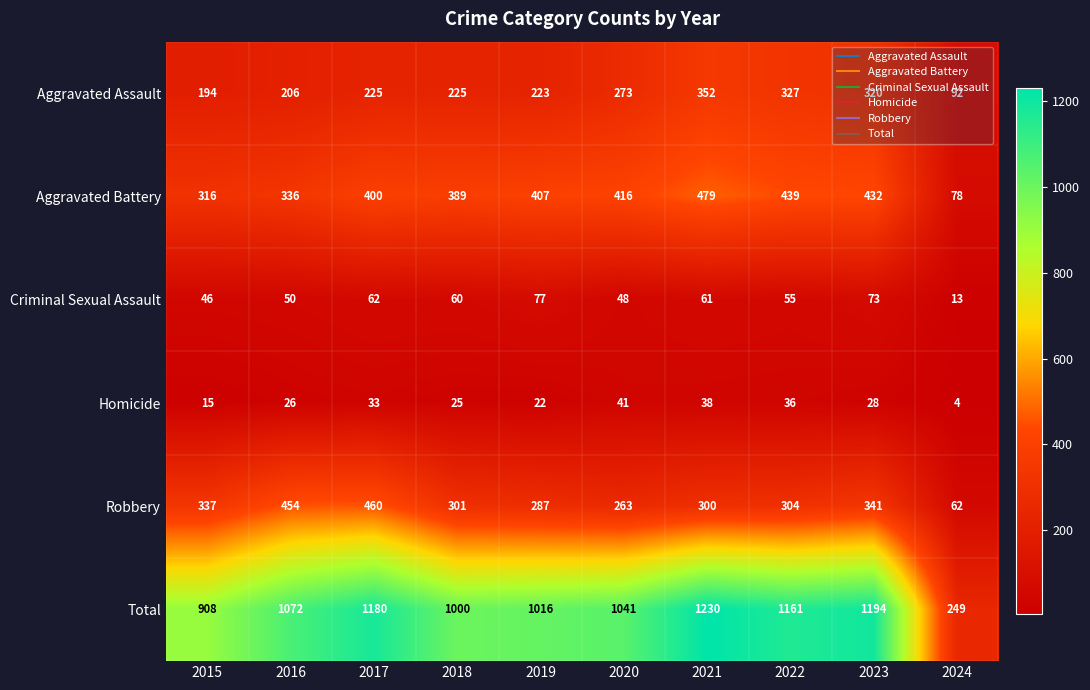

Which label corresponds to the smallest value in the chart?

2024